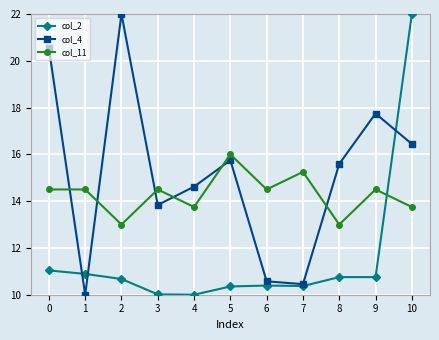

What is the value of the col_4 point at the 7th from the left?

10.6